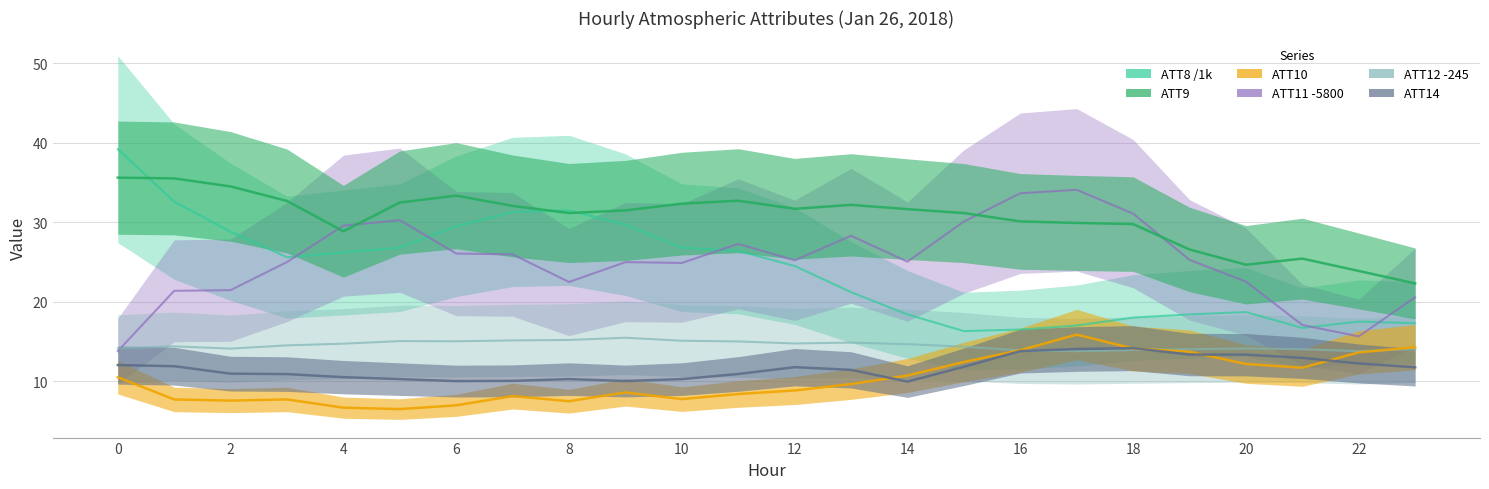

What is the value of the ATT14 point at the 8th from the left?

10.0